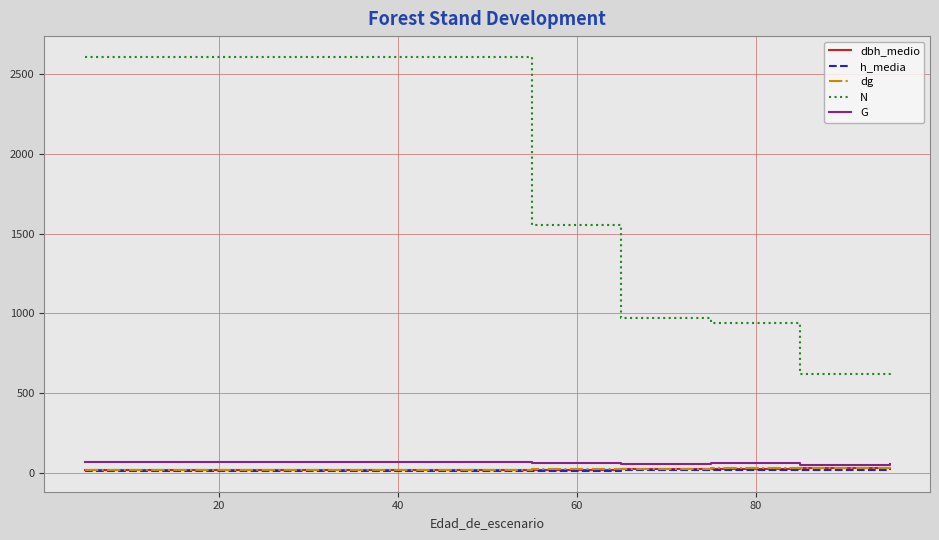

Which series has the largest range (max minus min)?

N